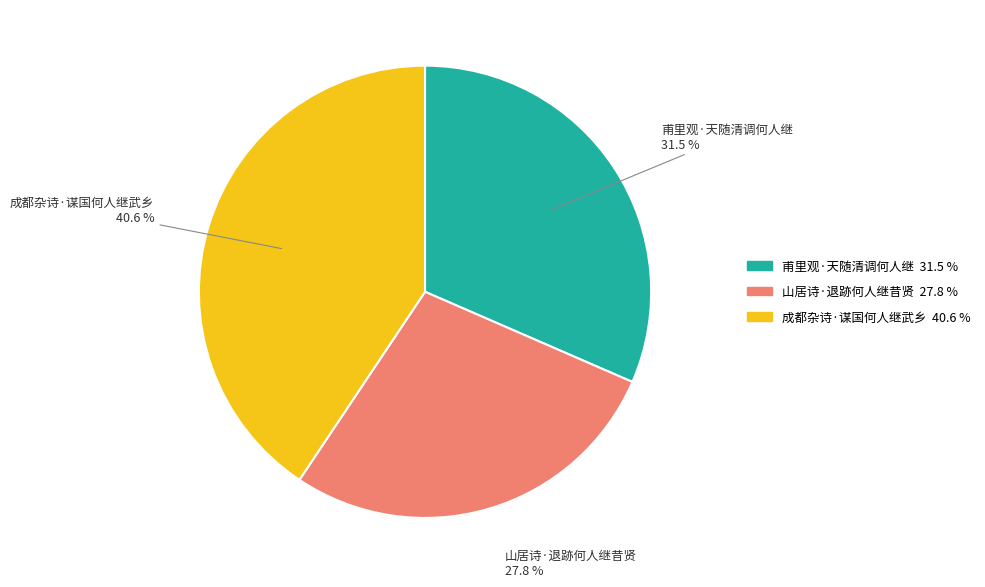

Count the number of slices in the pie.

3